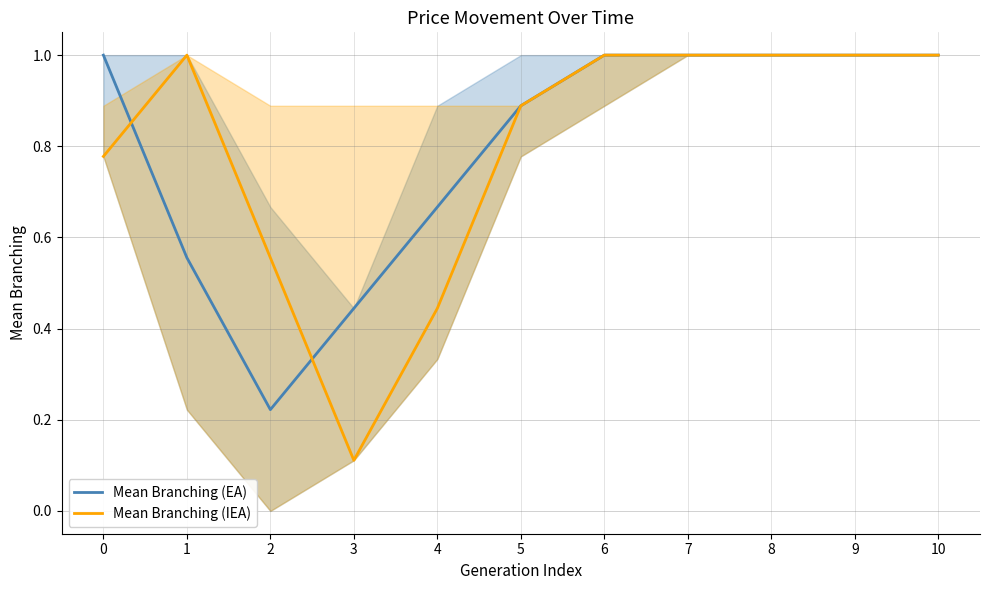

What are all the series names shown in the legend?

Mean Branching (EA), Mean Branching (IEA)